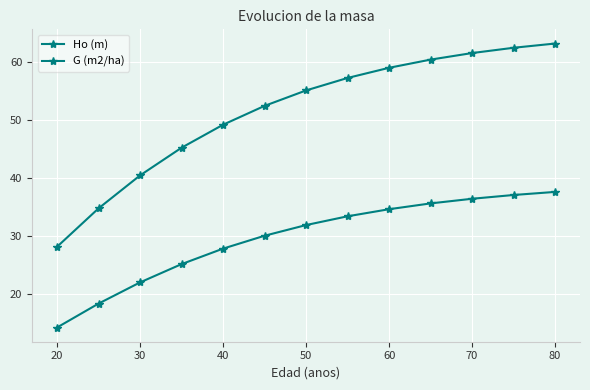

List the series in order of their overall mean, lowest first.

Ho (m), G (m2/ha)